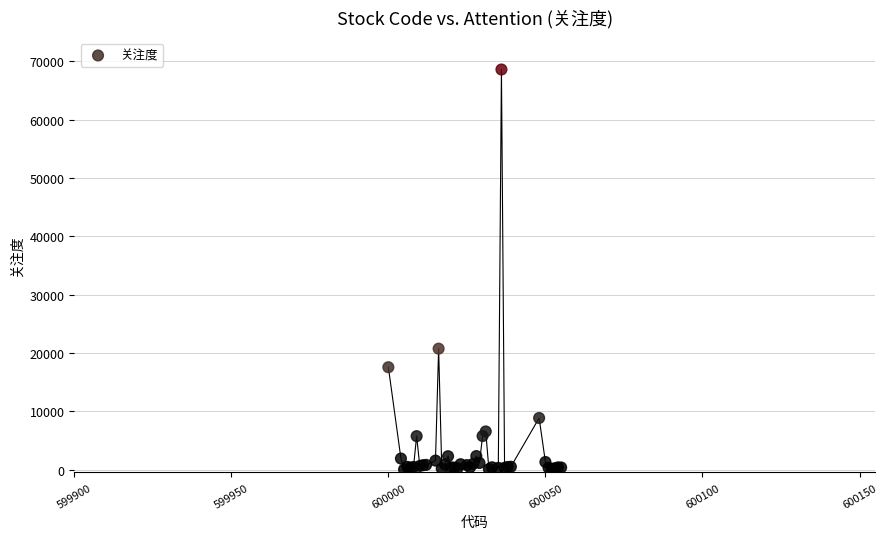

What Y value in the scatter plot is closest to 34307?

20730